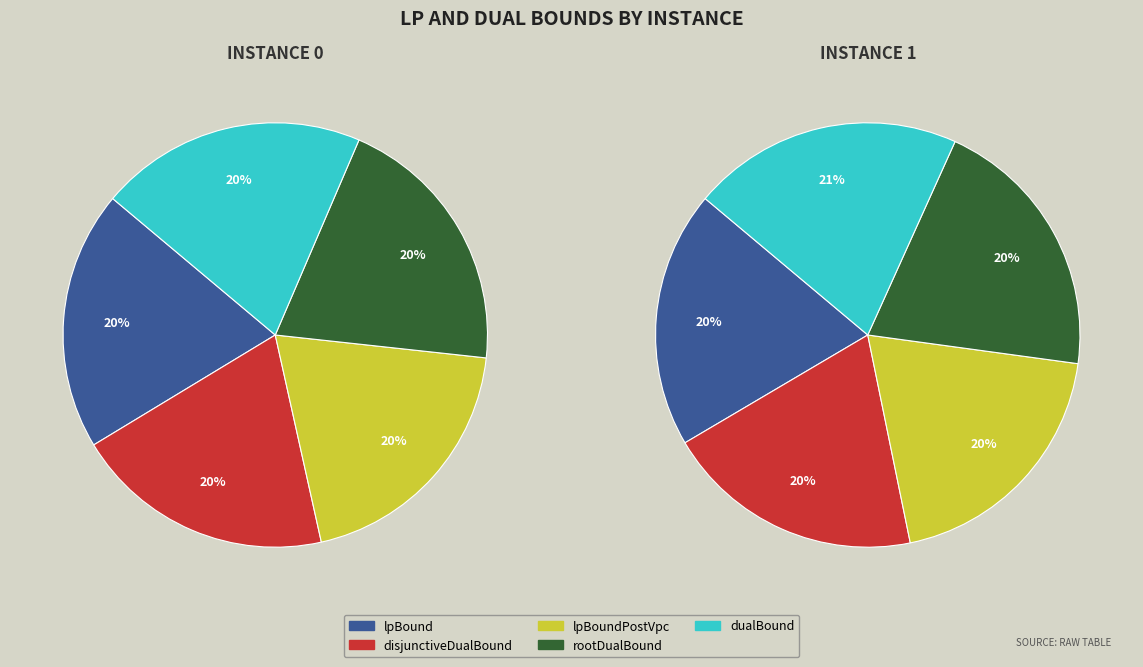

What is the difference between the highest and lowest values at lpBoundPostVpc?

6.9